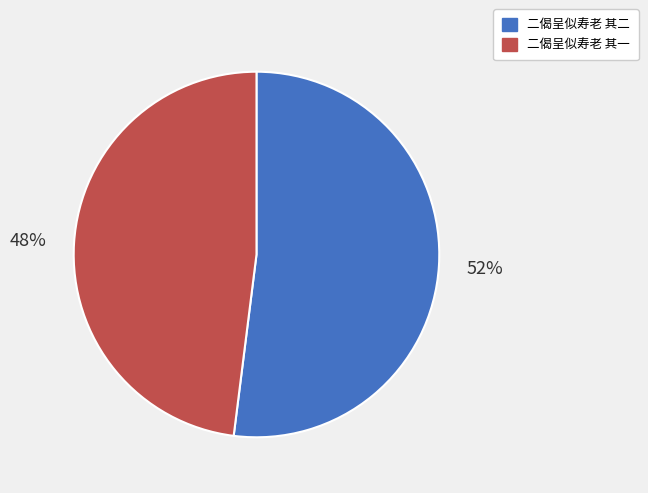

Does 二偈呈似寿老 其二 account for over 50% of the chart?

Yes